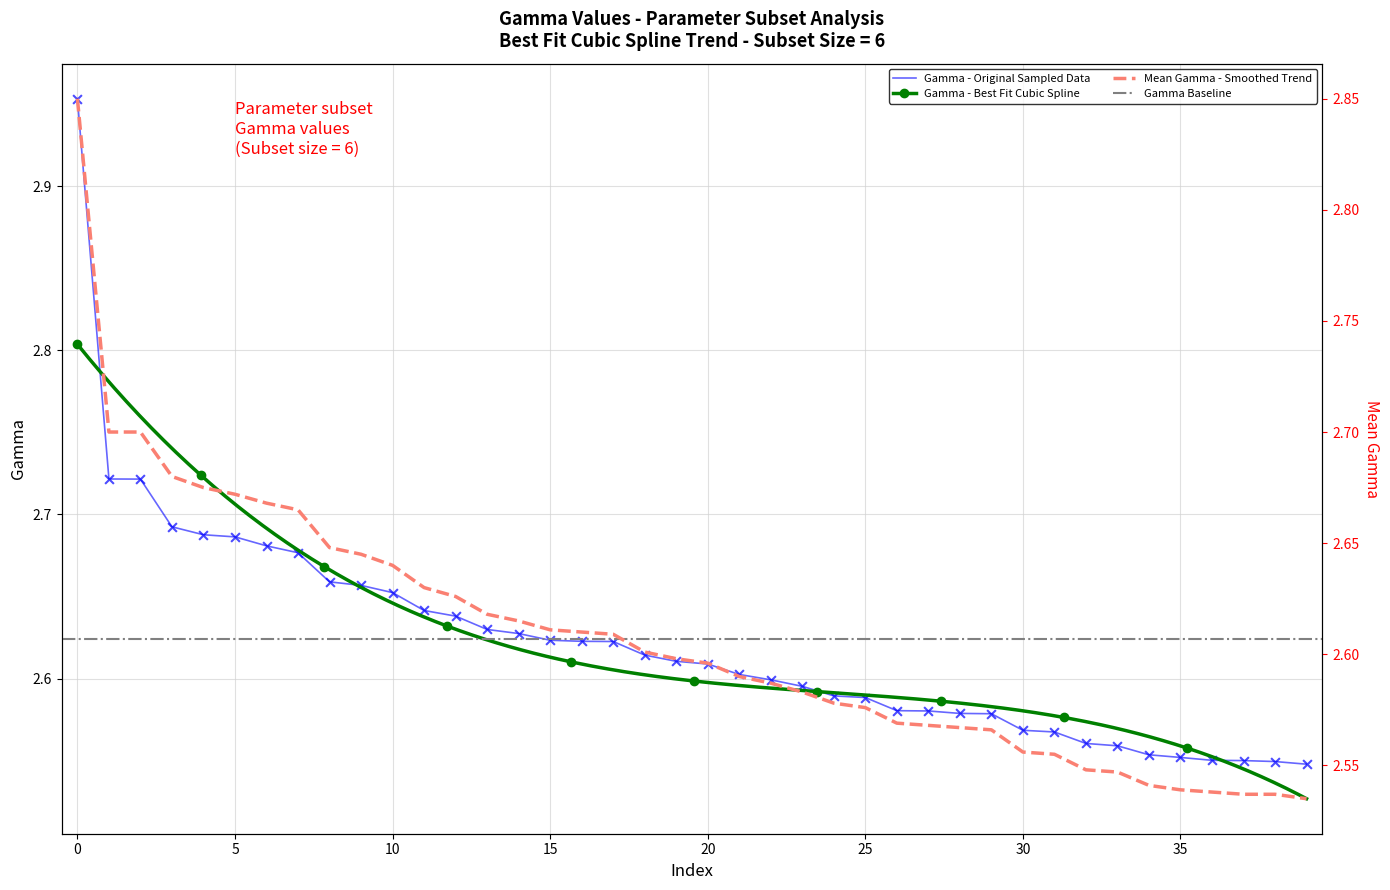

True or false: Gamma - Original Sampled Data has a value of 4.0 at 0.

False